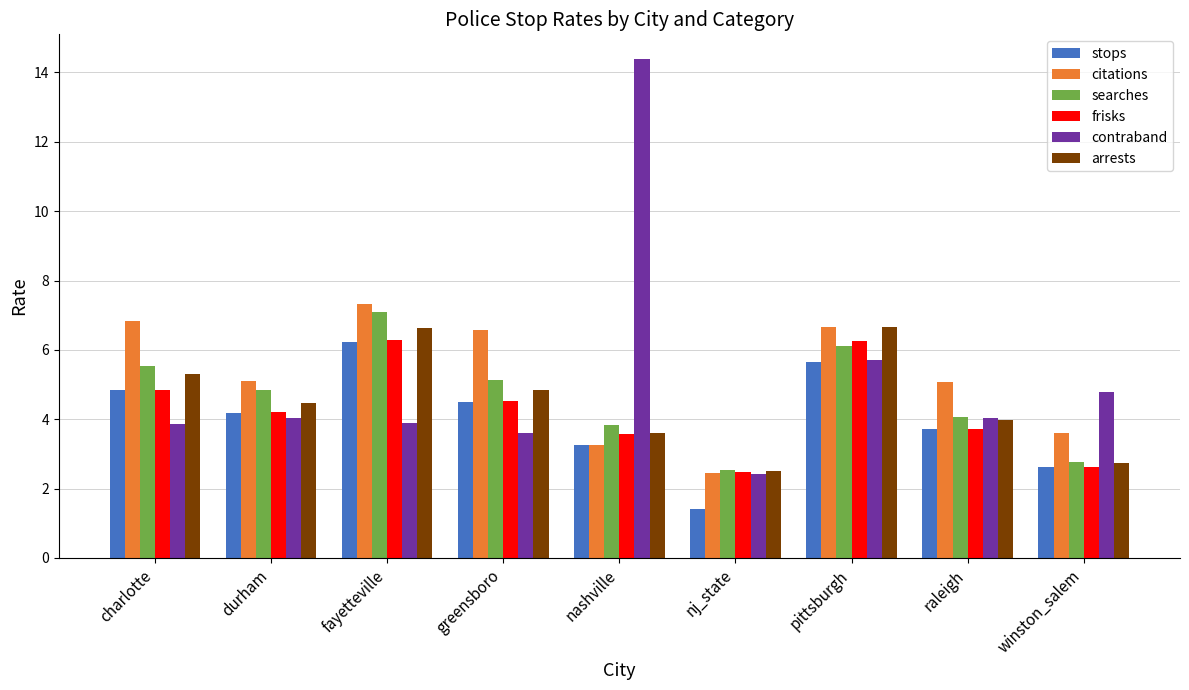

What is the value of the stops bar at the 1st from the left?

4.8